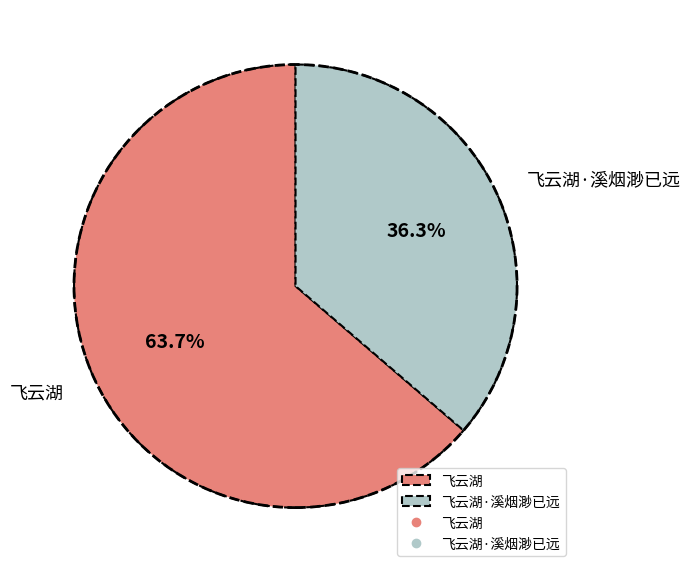

What is the largest slice in the pie chart?

飞云湖